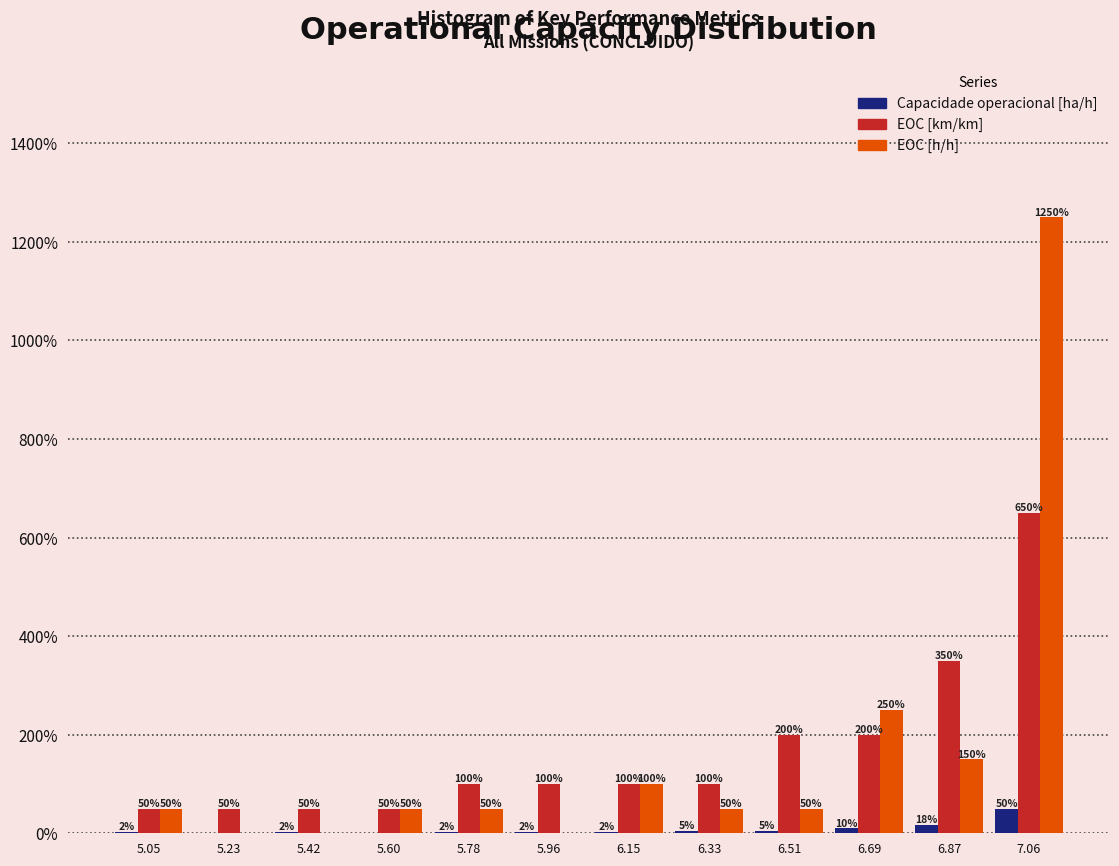

In the Capacidade operacional [ha/h] series, which range on the x-axis has the tallest bar?

6.96 to 7.14